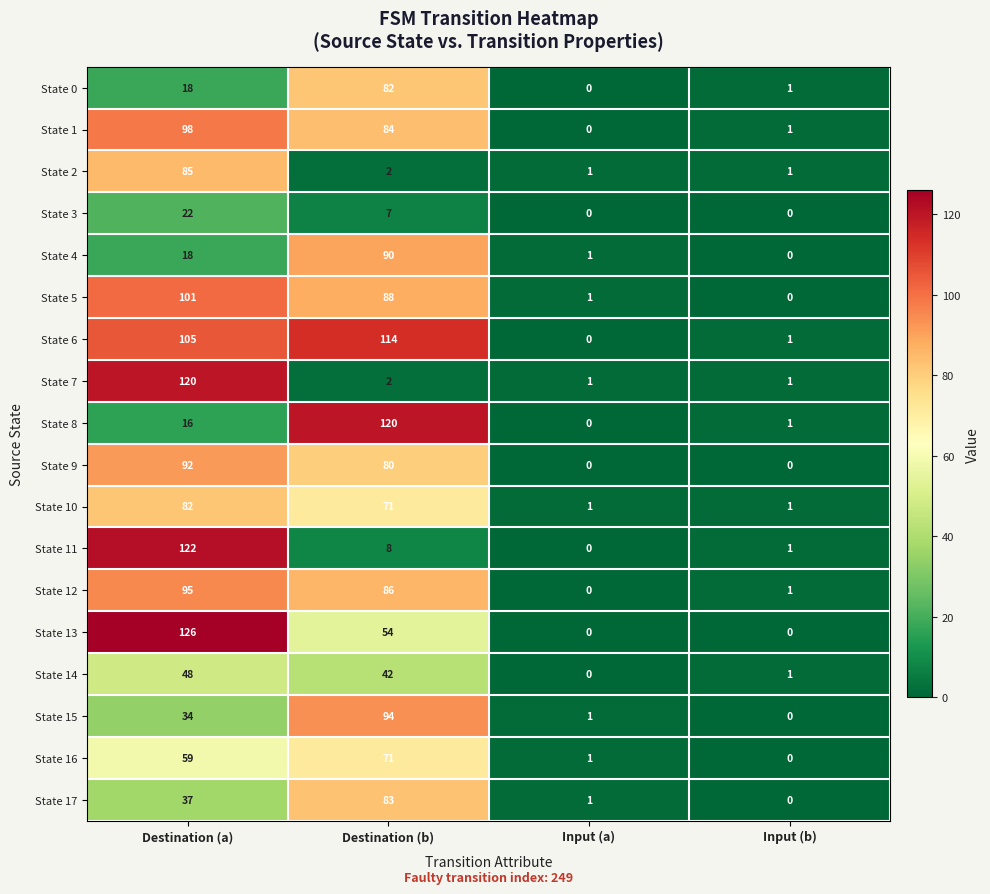

Is it true that State 13 equals 208 at Destination (a)?

False